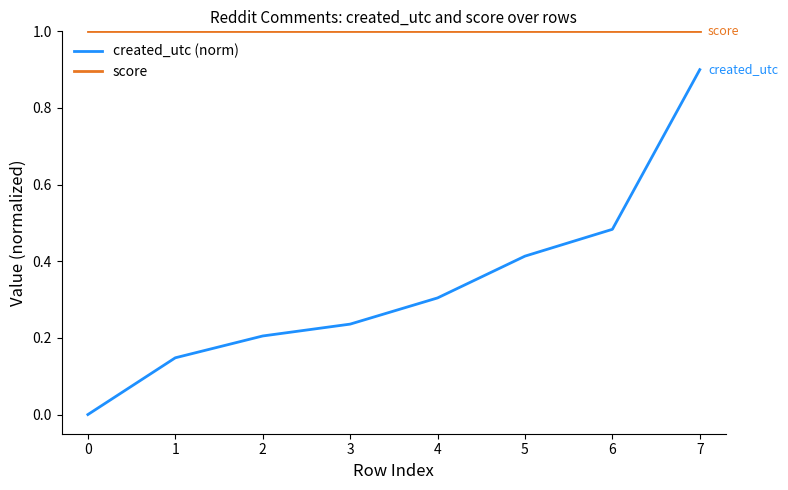

The score series shows 1.0 at 0. True or false?

True